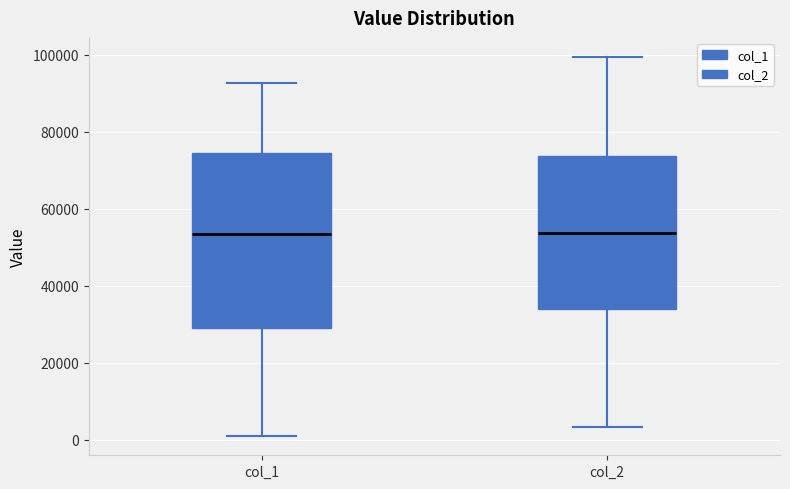

Which box is the tallest, from its lower edge to its upper edge?

col_1